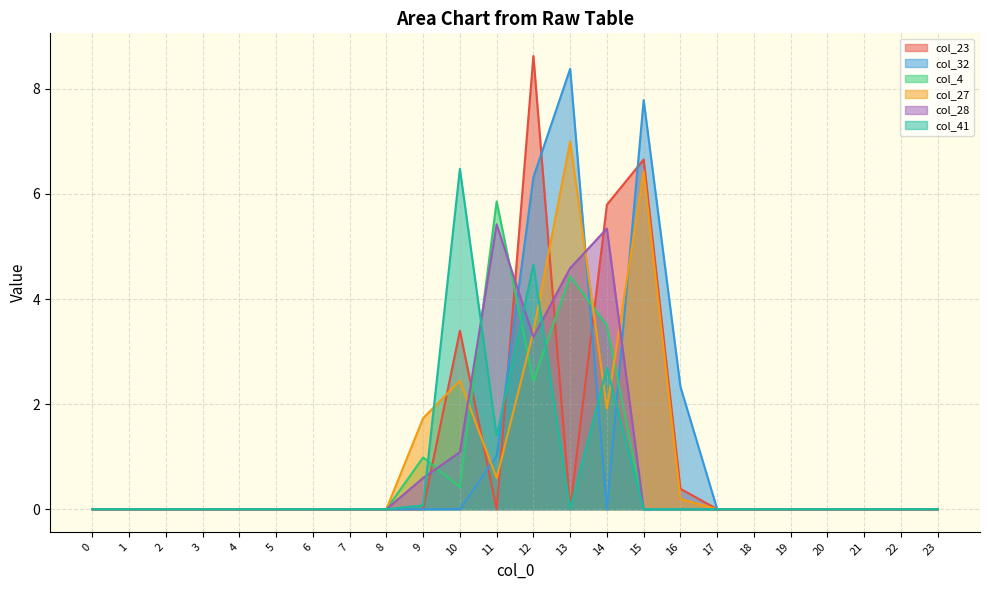

Which series has the largest range (max minus min)?

col_23